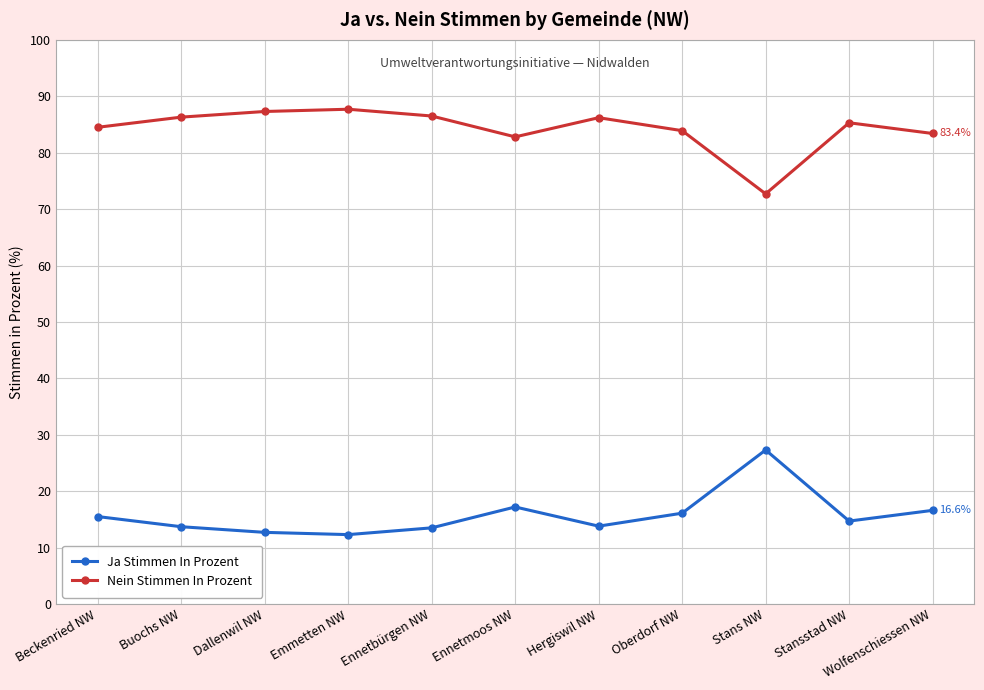

List the series in order of their overall mean, highest first.

Nein Stimmen In Prozent, Ja Stimmen In Prozent